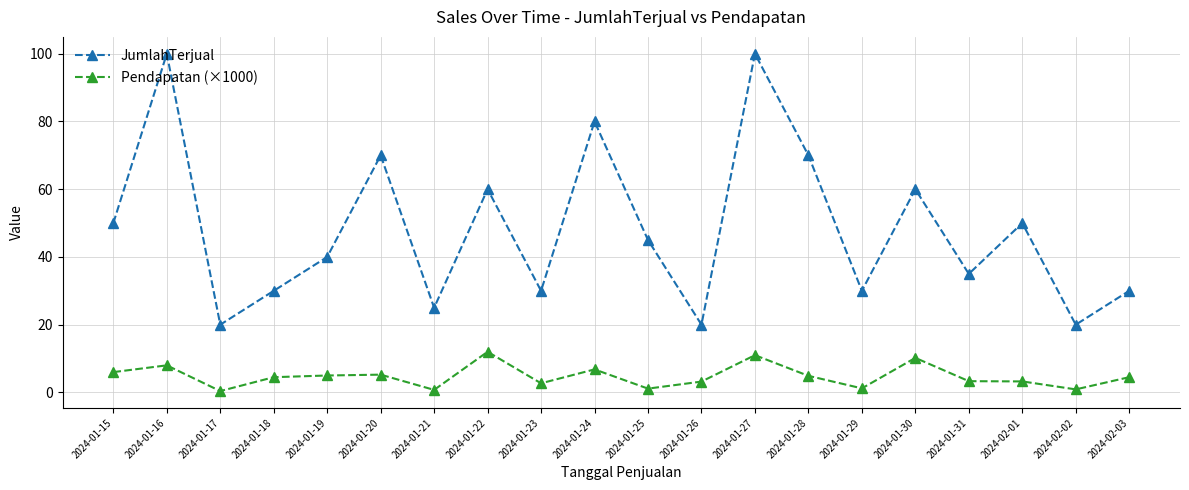

Rank the series at 2024-01-27 from highest to lowest value.

JumlahTerjual, Pendapatan (×1000)